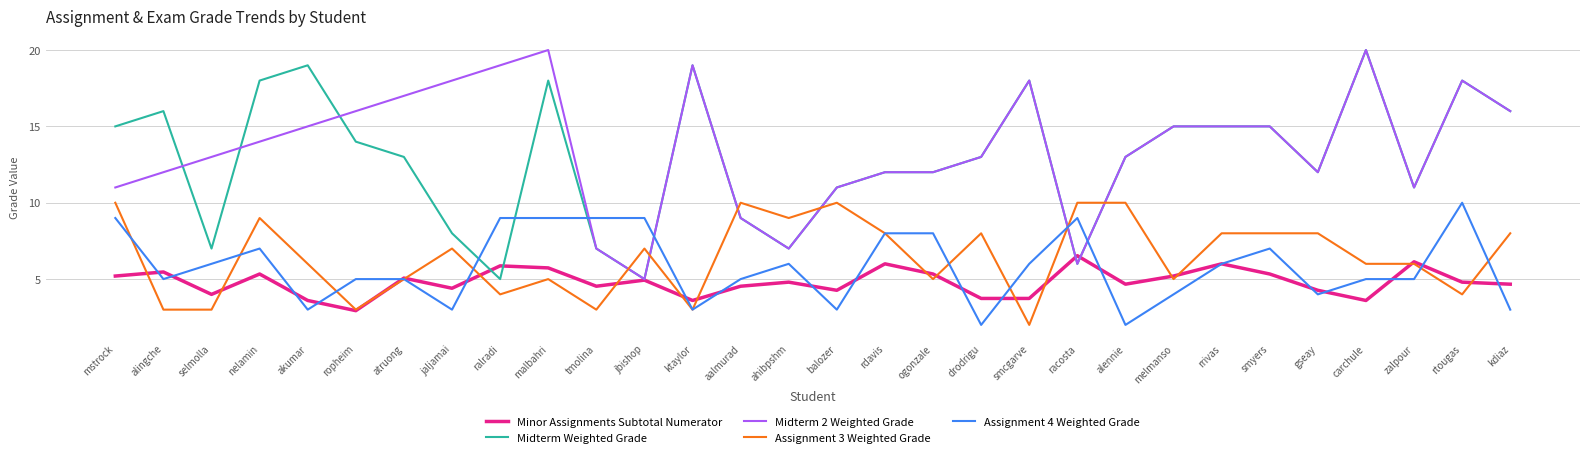

Which series ends up on top after the final intersection of Assignment 3 Weighted Grade and Midterm Weighted Grade?

Midterm Weighted Grade